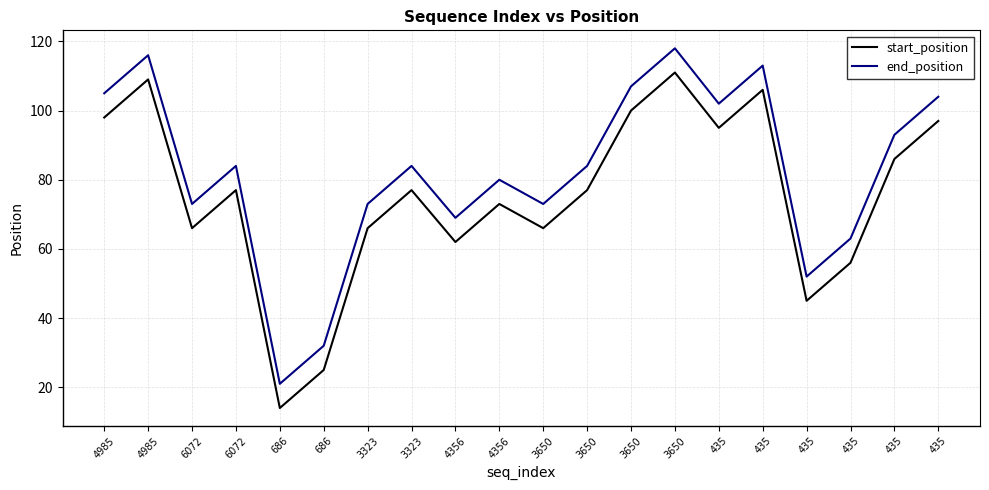

Does the chart display data point markers on the line(s)?

No